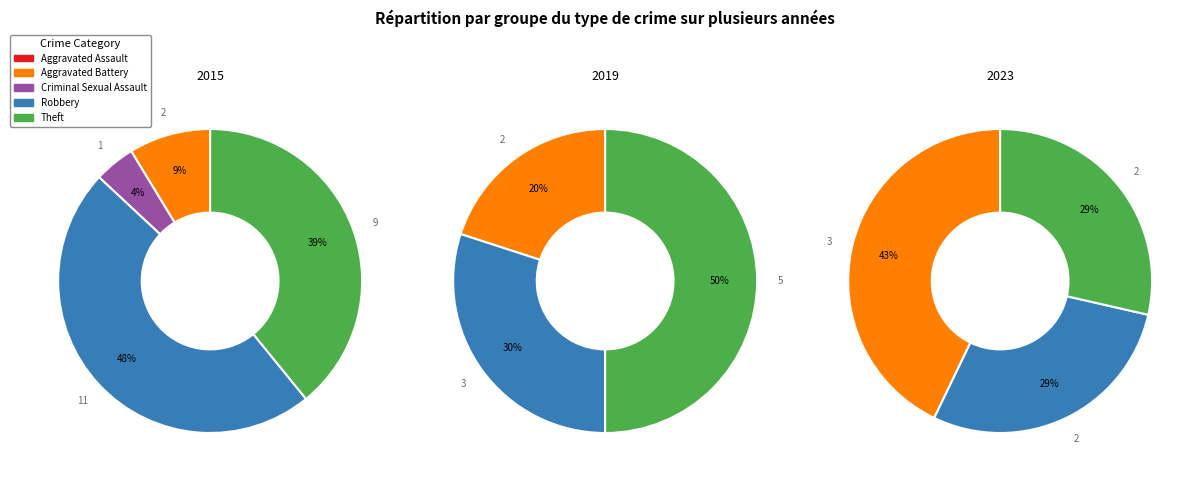

What percentage is the Robbery slice, to the nearest percent?

29%